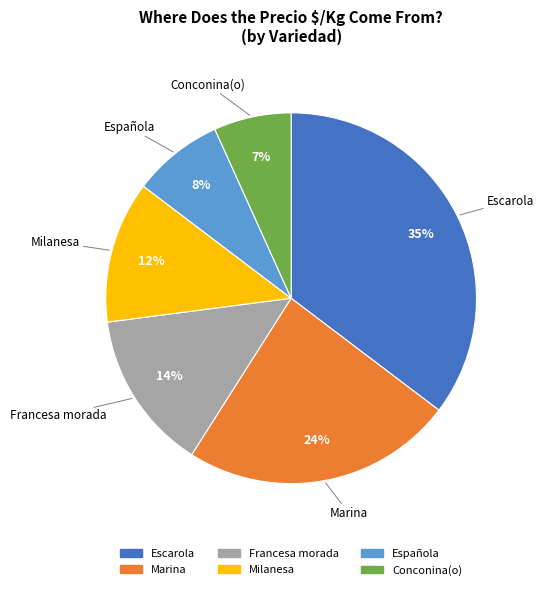

Between Marina and Milanesa, which is larger?

Marina